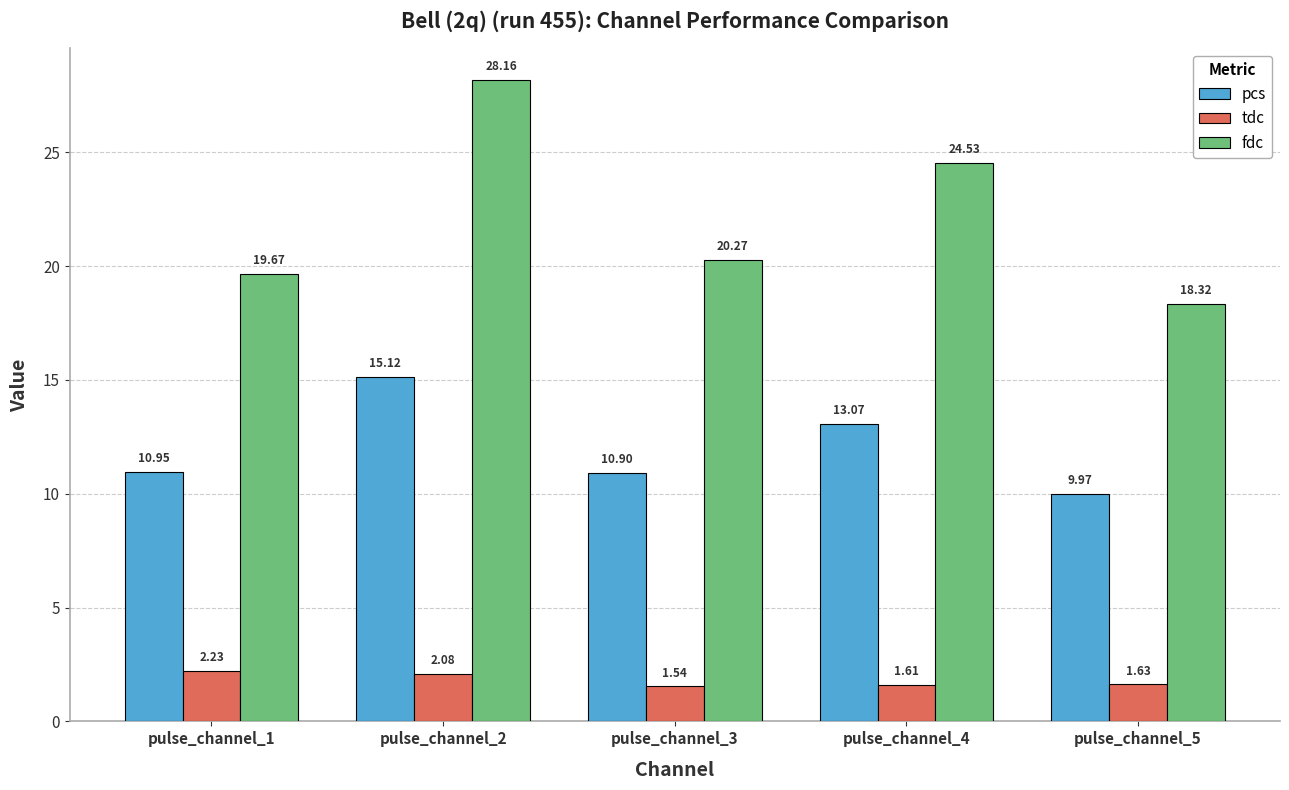

What is the average value of the tdc series?

1.8